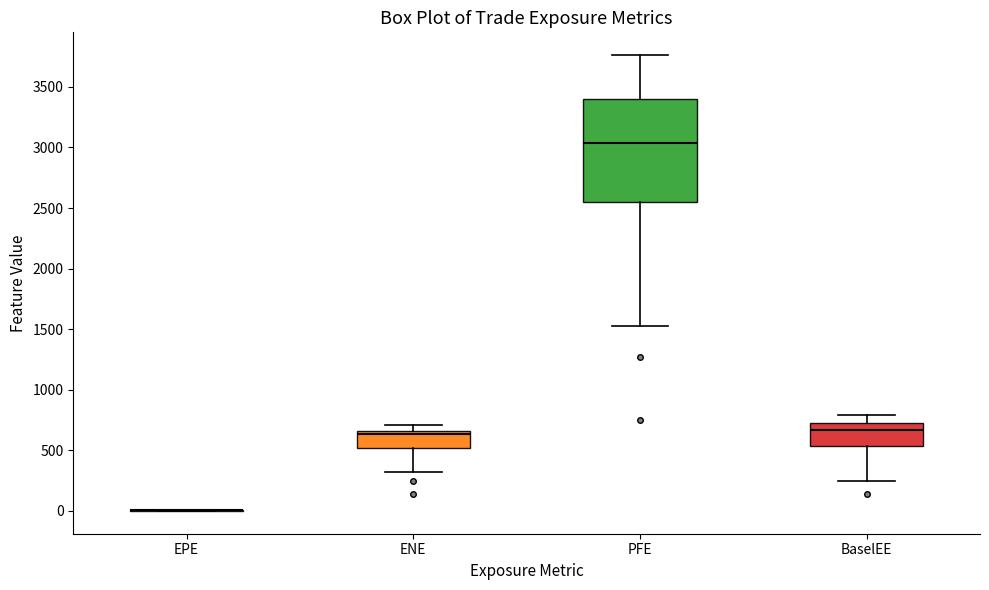

Reading left to right, transcribe this box plot: for each box, give where its median line is, the range the box spans, and where its two whiskers end, as read against the y-axis. The values are not printed on the chart, so give them approximately, as read against the axis.

EPE: box collapsed to a line at 0, whiskers 0 to 0
ENE: median 650 (just below the box's upper edge), box 500 to 650, whiskers 300 to 700
PFE: median 3050, box 2550 to 3400, whiskers 1550 to 3750
BaselEE: median 650, box 550 to 700, whiskers 250 to 800